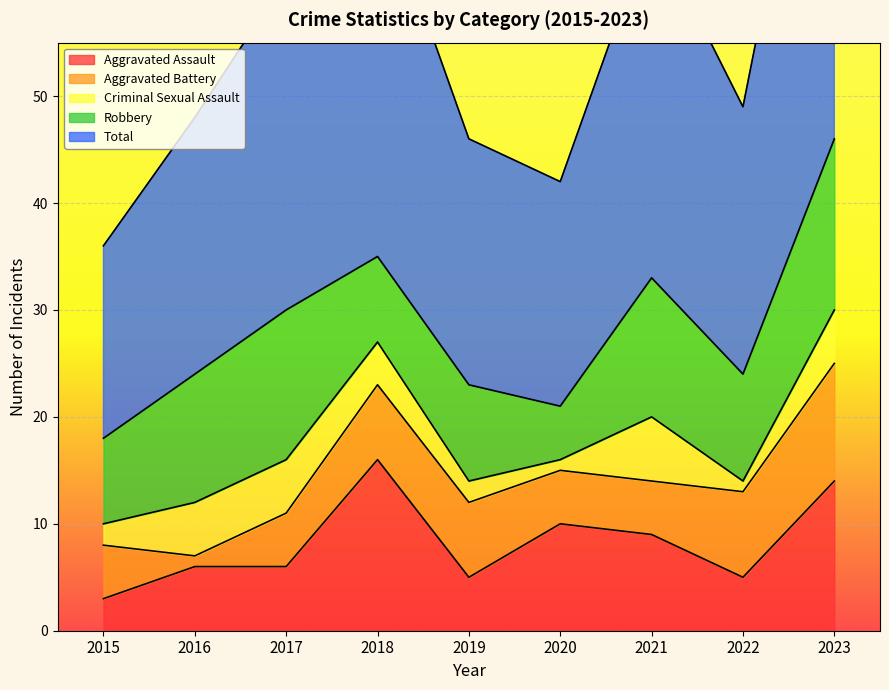

How many values in the Robbery series exceed 10?

4